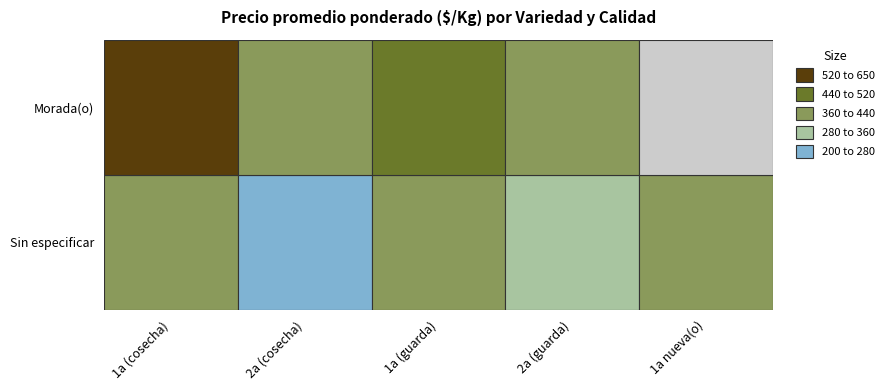

What is the average value?

282